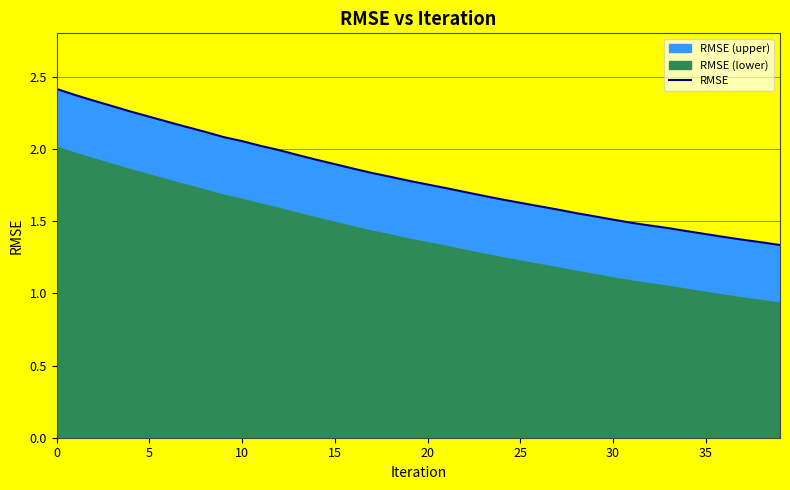

Which label corresponds to the smallest value in the chart?

39